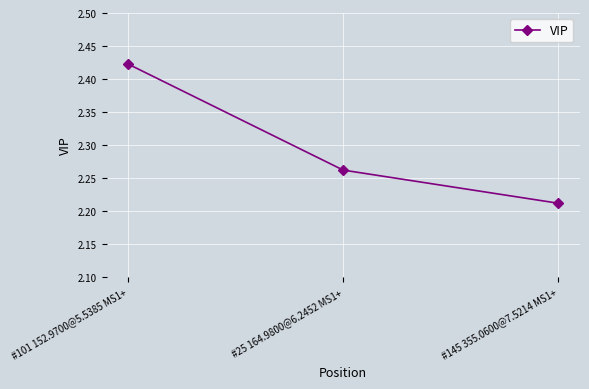

How many values are between 2 and 3?

3